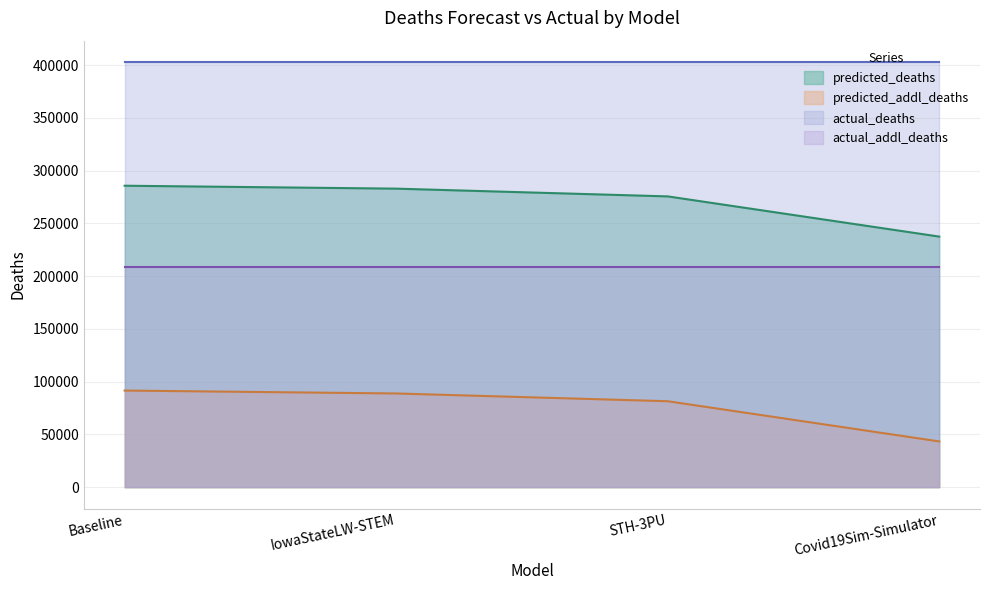

True or false: predicted_addl_deaths and actual_deaths intersect in this chart.

False